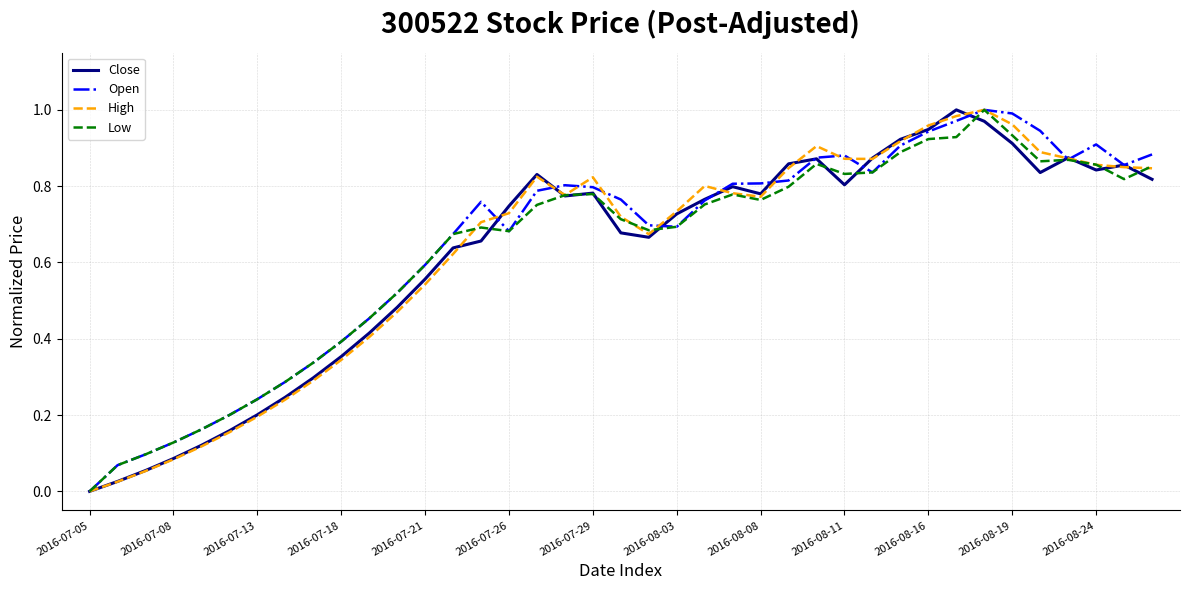

At which category is the sum across all series the highest?

32